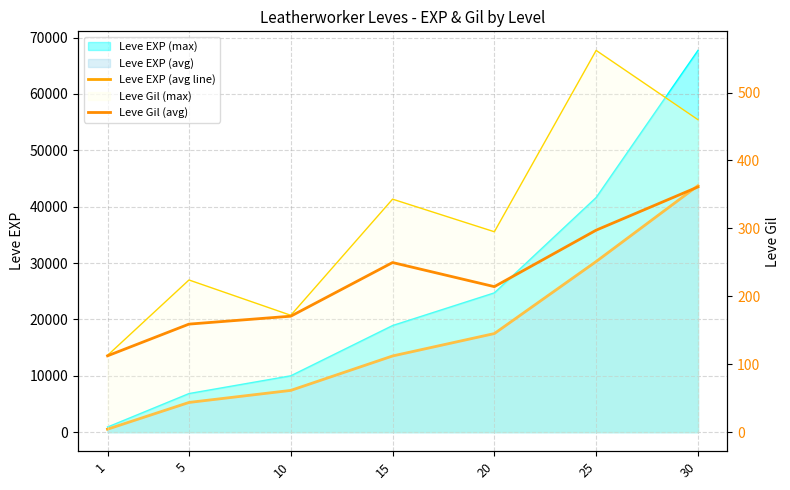

True or false: Leve EXP (avg line) and Leve Gil (avg) intersect in this chart.

False